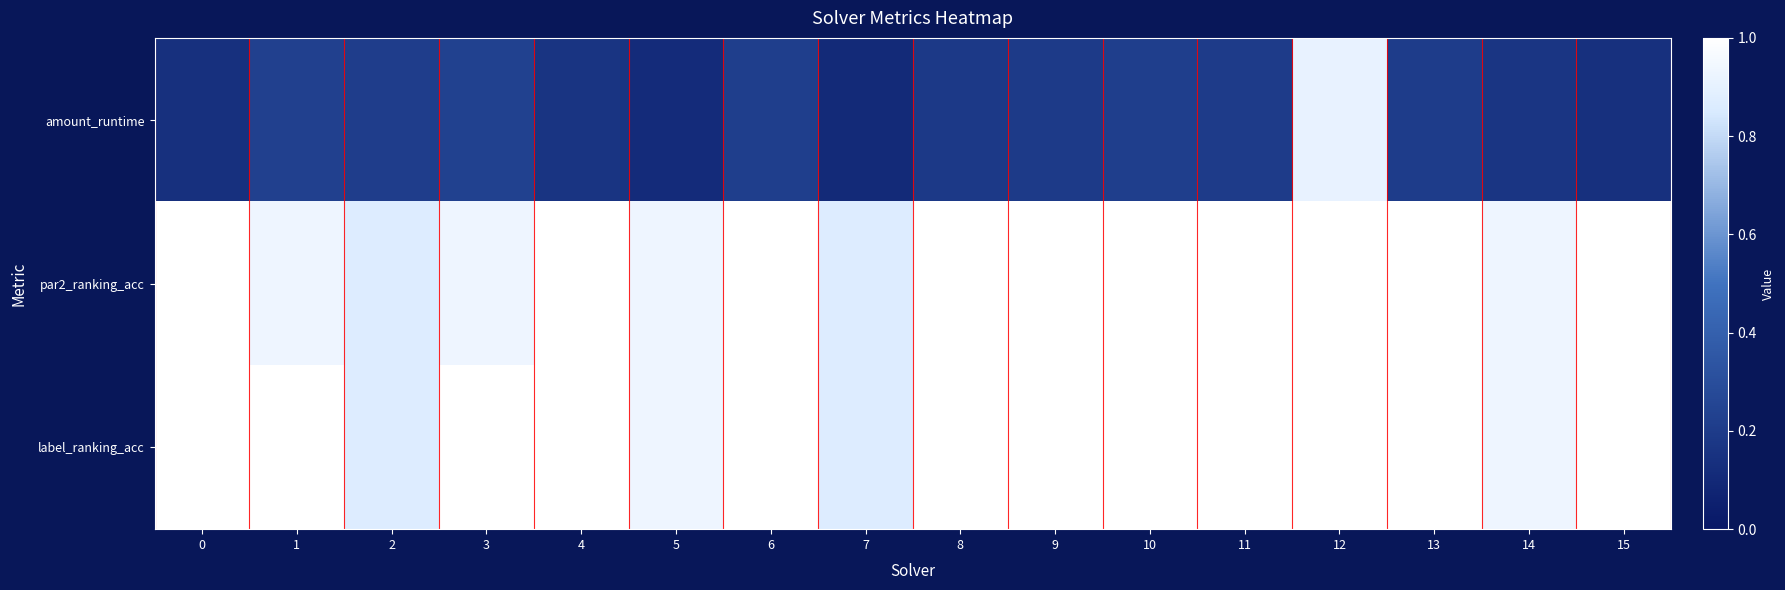

Reading left to right, transcribe all the data shown in this chart.

amount_runtime: 0=0.1	1=0.2	2=0.2	3=0.2	4=0.2	5=0.1	6=0.2	7=0.1	8=0.2	9=0.2	10=0.2	11=0.2	12=0.9	13=0.2	14=0.2	15=0.1
par2_ranking_acc: 0=1.0	1=0.9	2=0.9	3=0.9	4=1.0	5=0.9	6=1.0	7=0.9	8=1.0	9=1.0	10=1.0	11=1.0	12=1.0	13=1.0	14=0.9	15=1.0
label_ranking_acc: 0=1.0	1=1.0	2=0.9	3=1.0	4=1.0	5=0.9	6=1.0	7=0.9	8=1.0	9=1.0	10=1.0	11=1.0	12=1.0	13=1.0	14=0.9	15=1.0